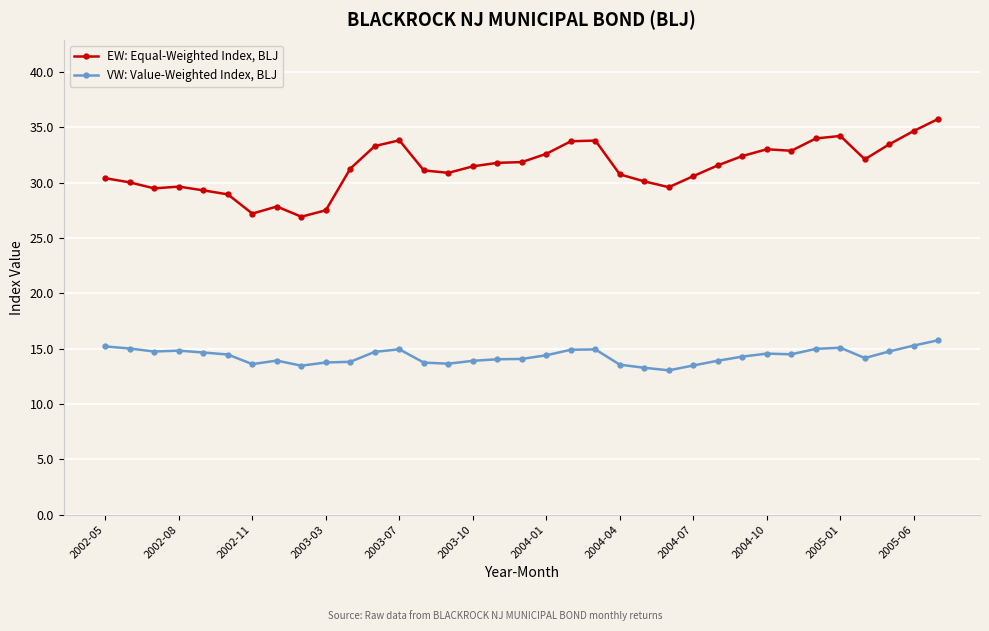

What is the value of the EW: Equal-Weighted Index, BLJ point at the 22nd from the left?

30.7